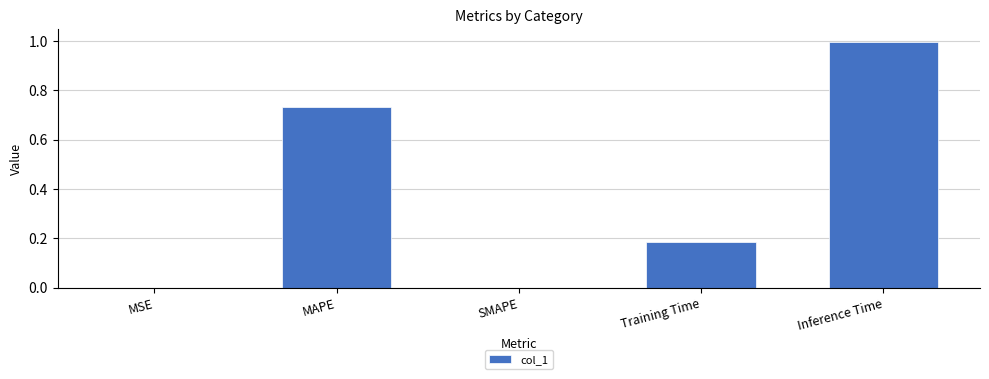

The value at Inference Time is 1.0. True or false?

True